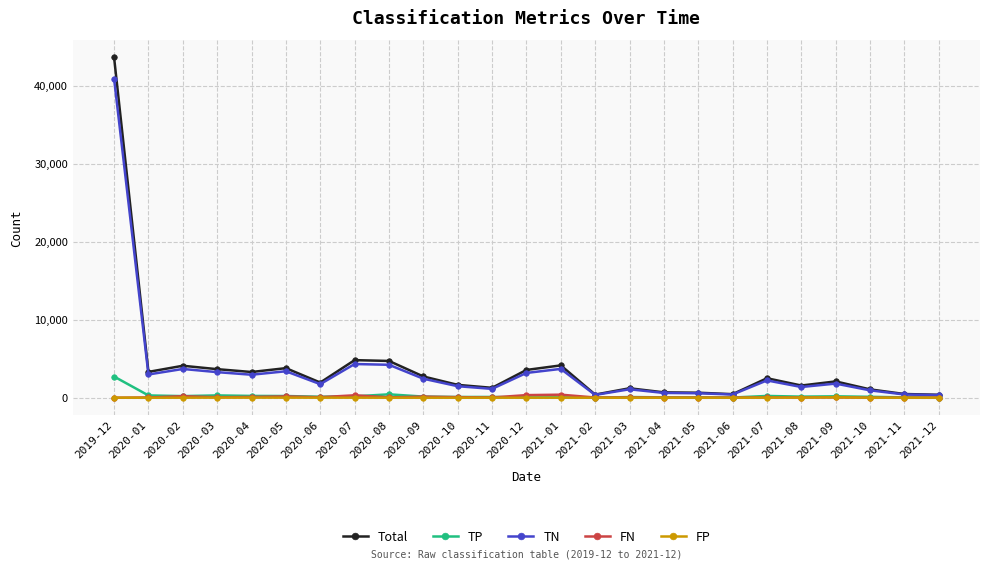

What is the value of the TP point at the 7th from the left?

127